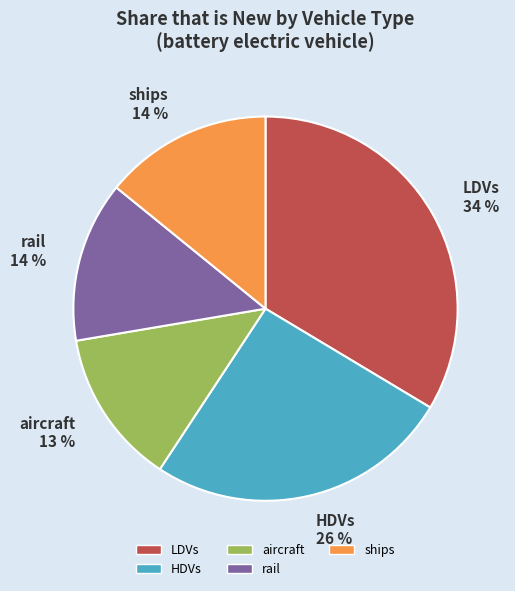

Which category has the biggest portion of the pie?

LDVs